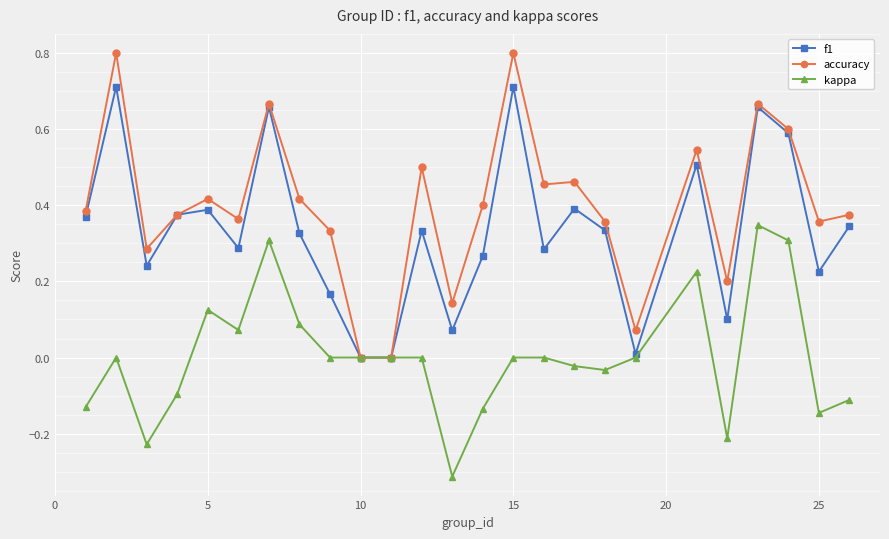

Which series has the largest range (max minus min)?

accuracy